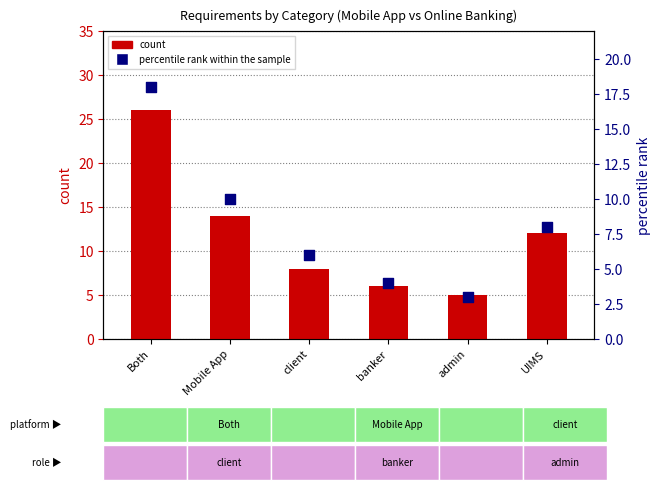

Which series has the largest total across all categories?

count